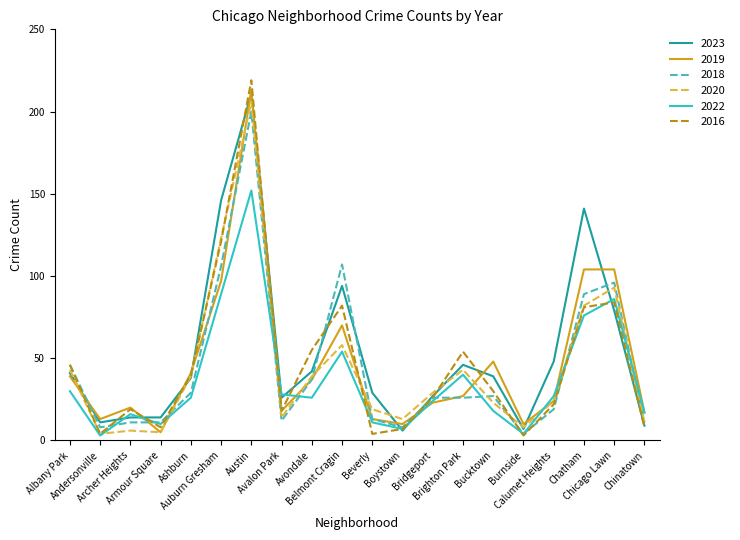

What is the sum of all 2023 values?

1068